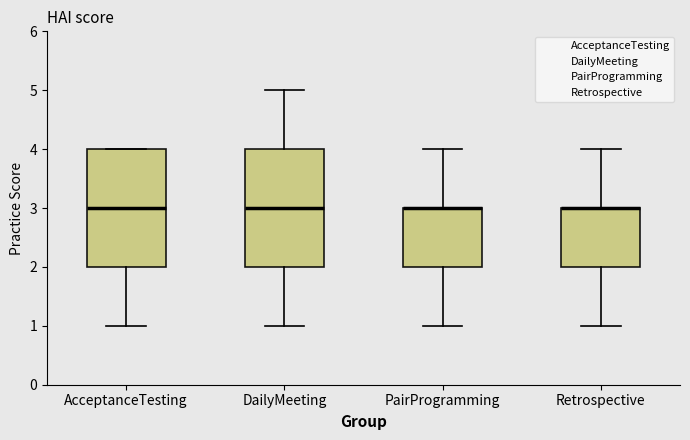

Reading left to right, transcribe this box plot: for each box, give where its median line is, the range the box spans, and where its two whiskers end, as read against the y-axis. The values are not printed on the chart, so give them approximately, as read against the axis.

AcceptanceTesting: median 3, box 2 to 4, whiskers 1 to 4
DailyMeeting: median 3, box 2 to 4, whiskers 1 to 5
PairProgramming: median 3 (drawn on the box's upper edge), box 2 to 3, whiskers 1 to 4
Retrospective: median 3 (drawn on the box's upper edge), box 2 to 3, whiskers 1 to 4